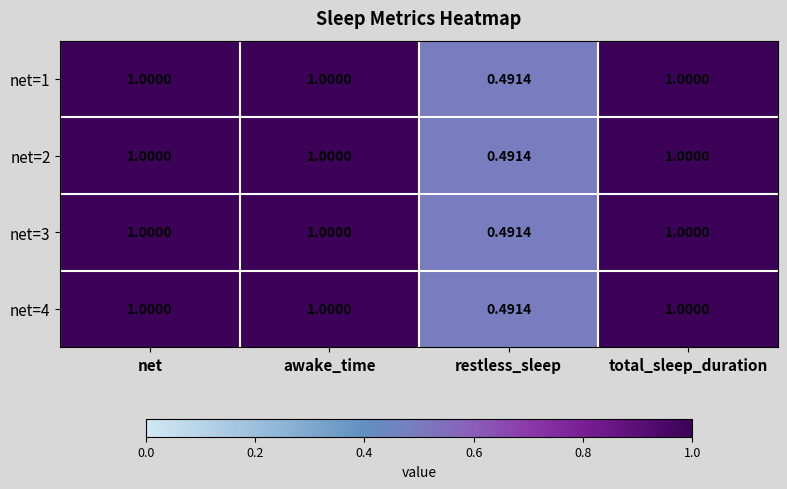

Where is net=4 nearest to the value 0?

restless_sleep